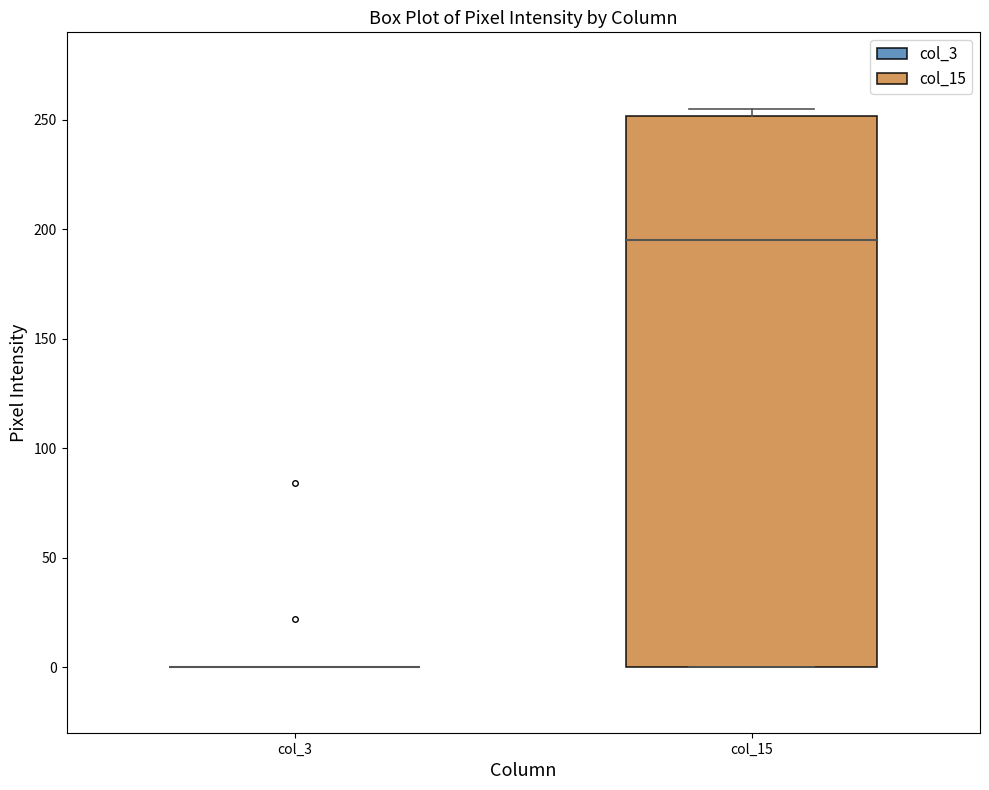

Which box is the tallest, from its lower edge to its upper edge?

col_15